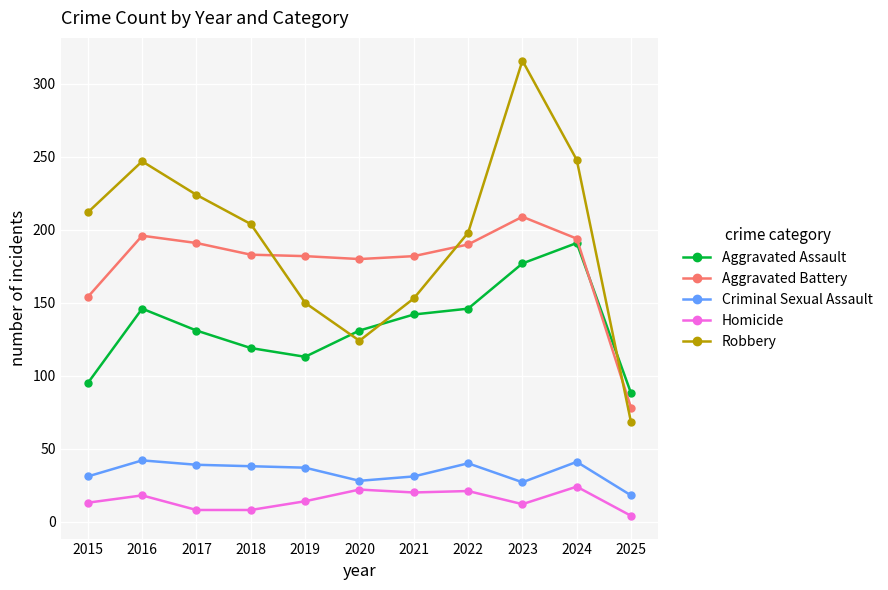

What is the total value across all series at 2023?

741